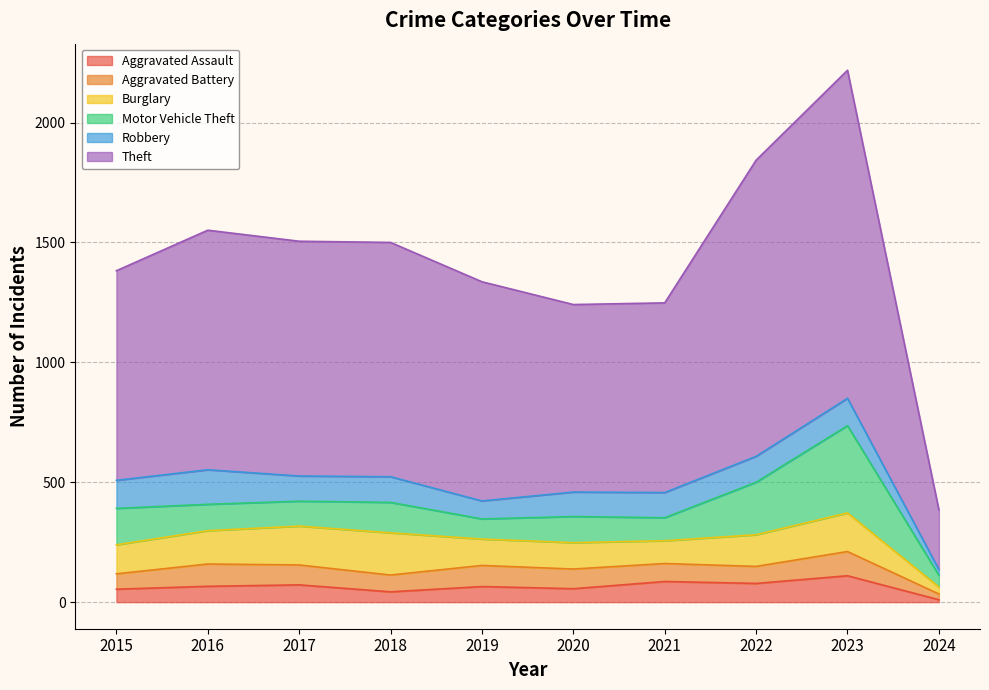

How many data points in Motor Vehicle Theft are less than 110?

5